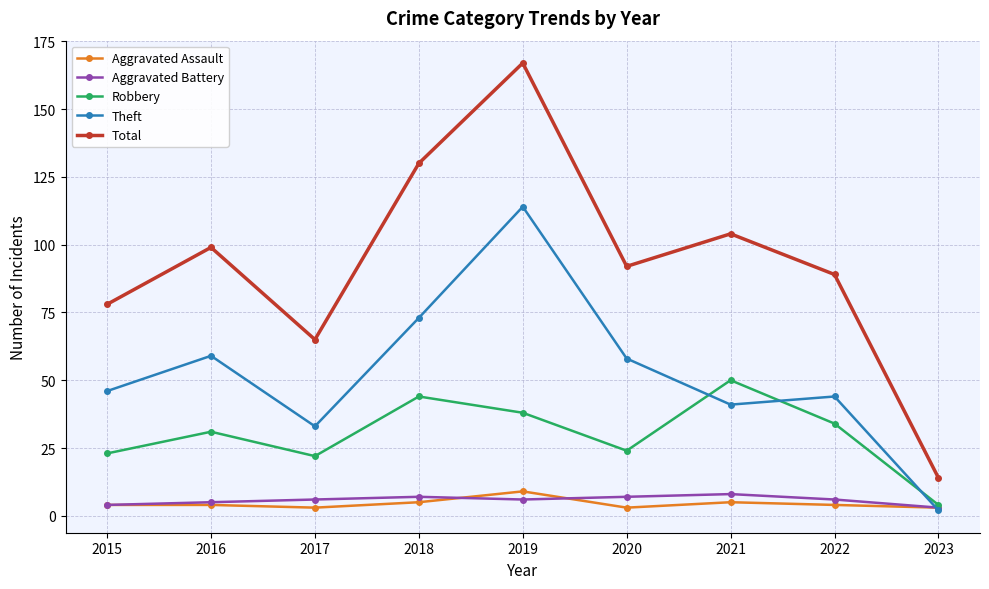

What is the lowest value of the Aggravated Assault series?

3